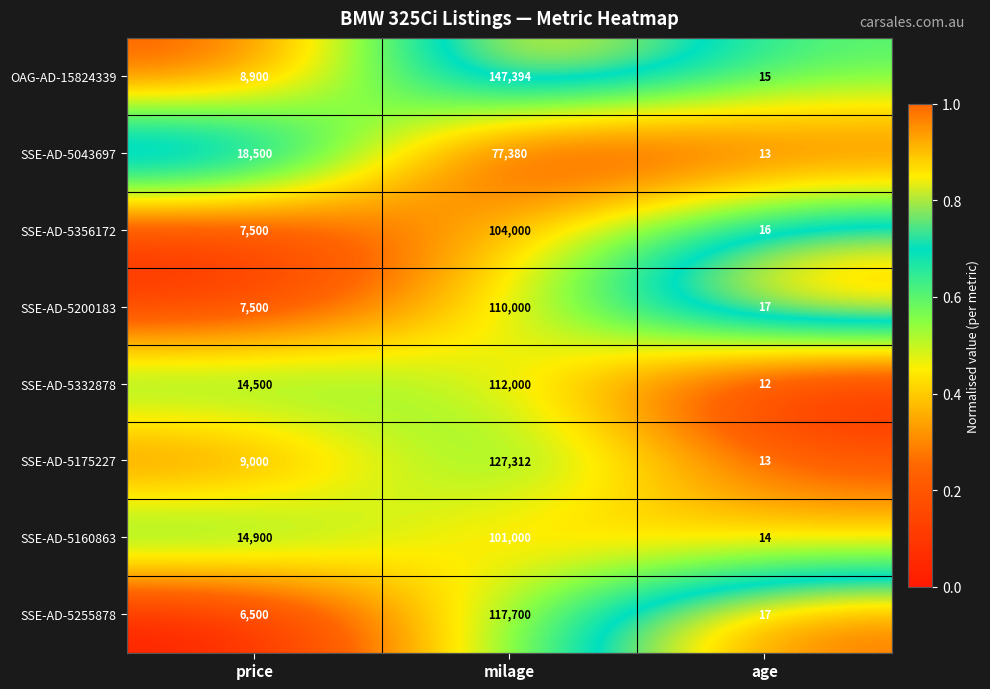

Reading right to left, list all the values displayed in this chart.

OAG-AD-15824339: 15	147394	8900
SSE-AD-5043697: 13	77380	18500
SSE-AD-5356172: 16	104000	7500
SSE-AD-5200183: 17	110000	7500
SSE-AD-5332878: 12	112000	14500
SSE-AD-5175227: 13	127312	9000
SSE-AD-5160863: 14	101000	14900
SSE-AD-5255878: 17	117700	6500